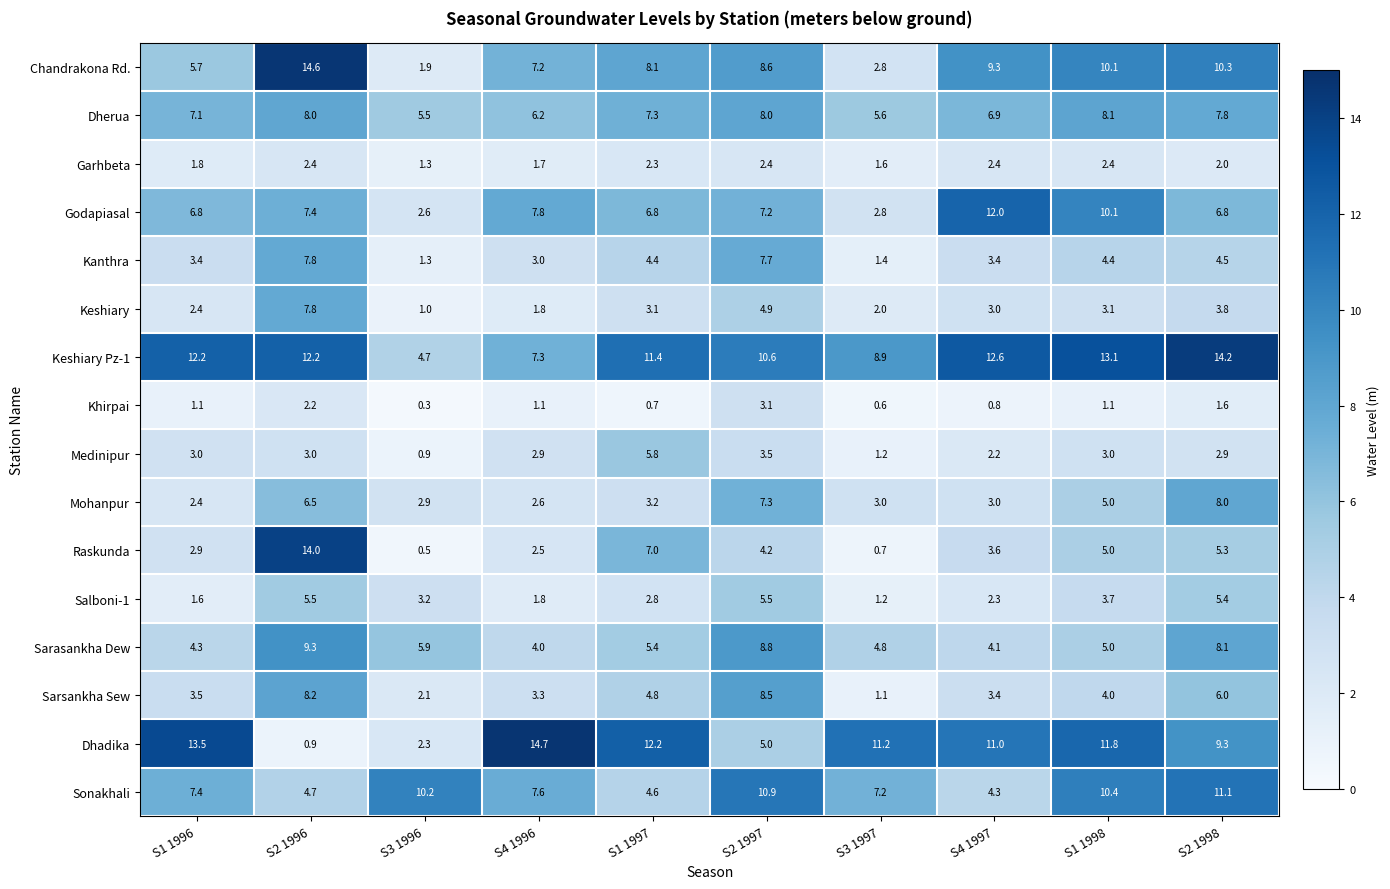

How many series are shown in this chart?

16